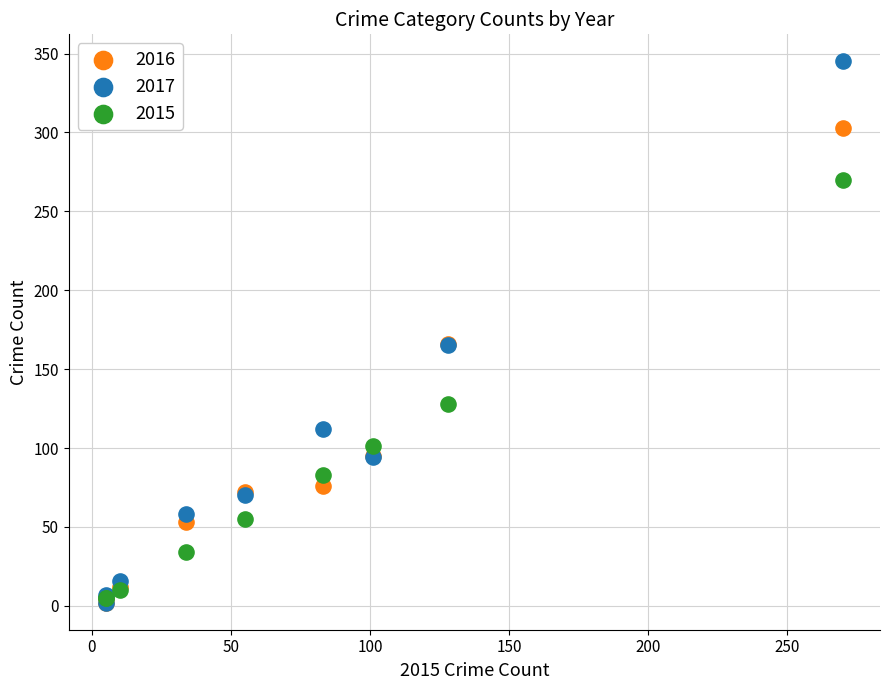

Which series contains the highest Y value?

2017